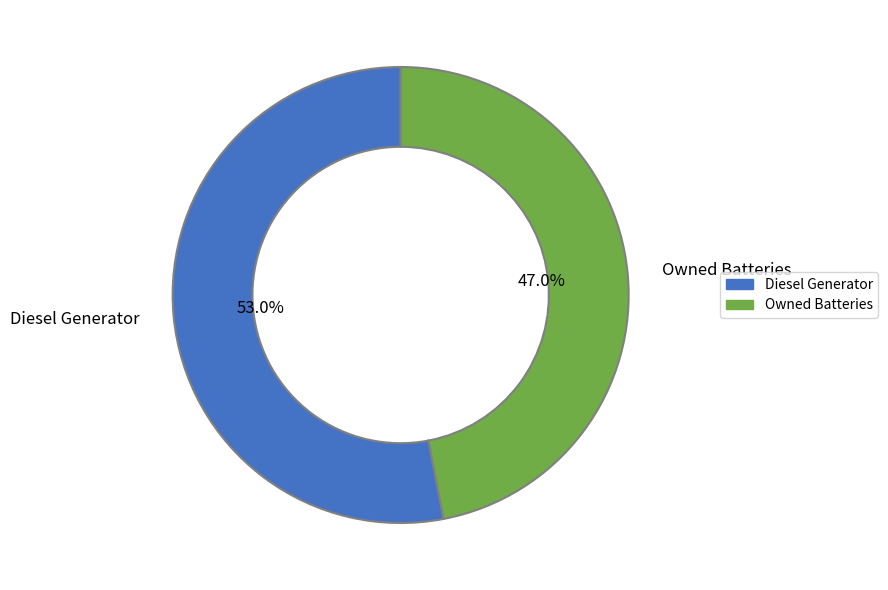

How many slices are in this pie chart?

2